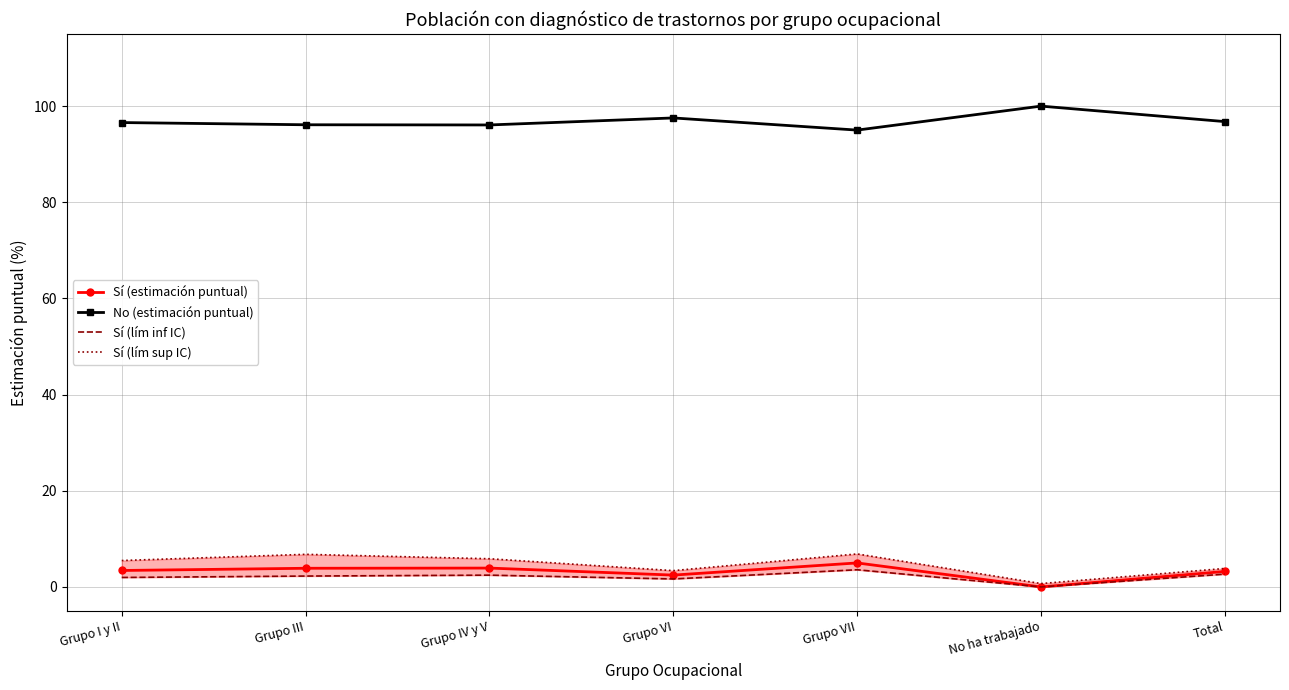

Which label corresponds to the largest value in the chart?

No ha trabajado